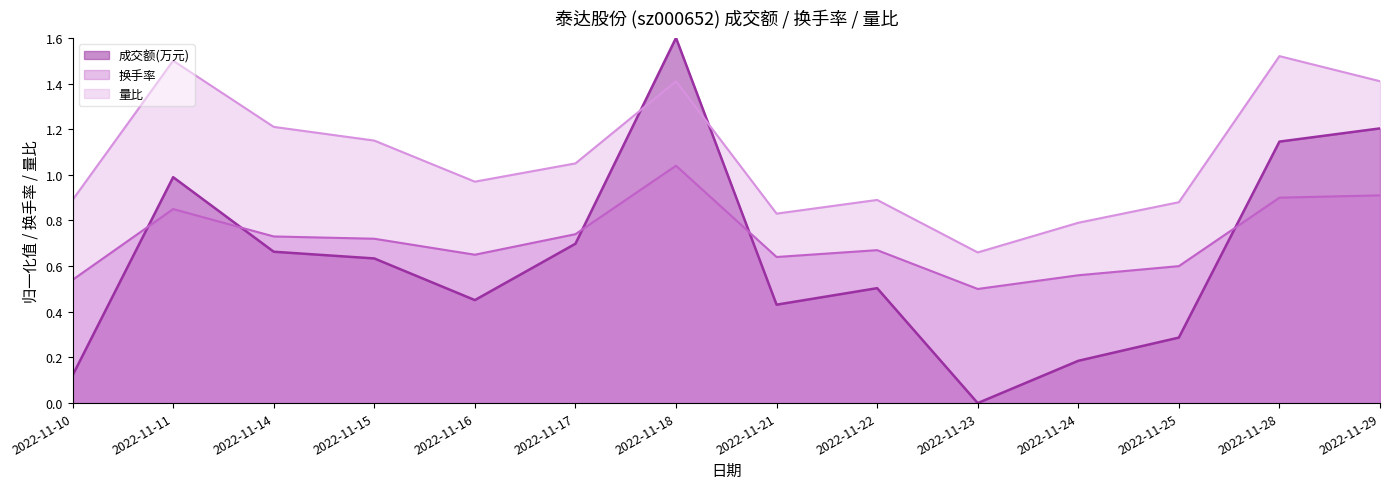

What are all the series names shown in the legend?

成交额(万元), 换手率, 量比